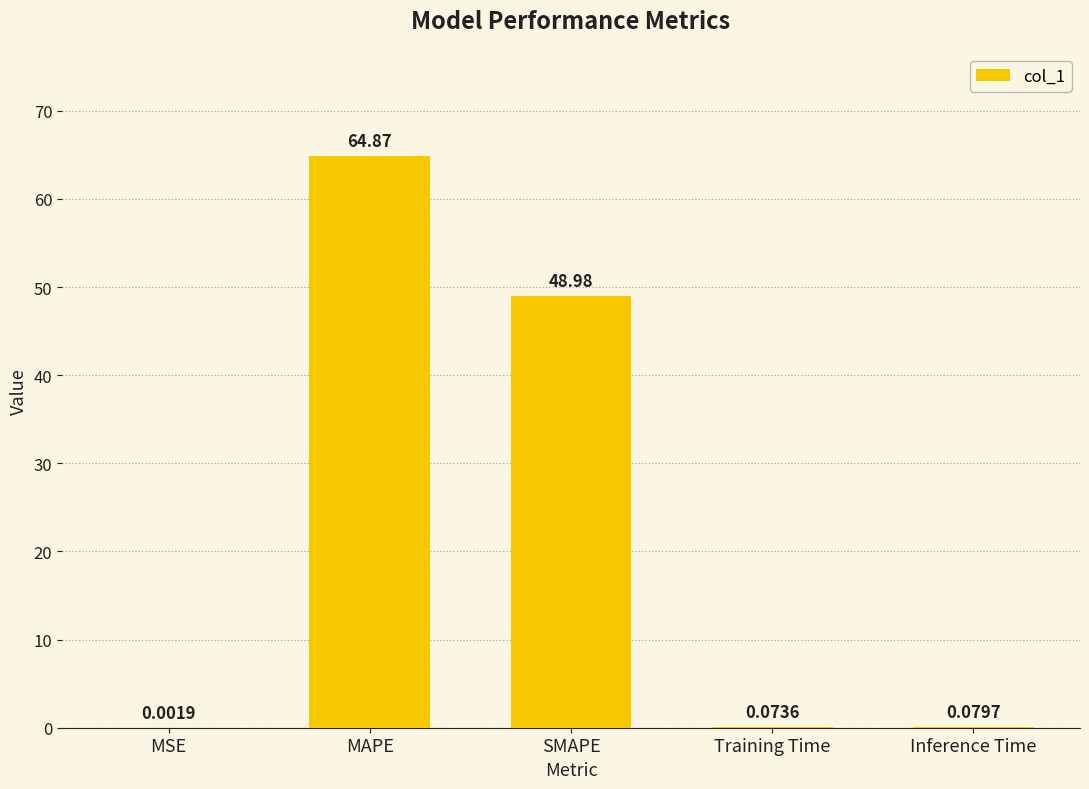

Between MAPE and SMAPE, which is larger?

MAPE